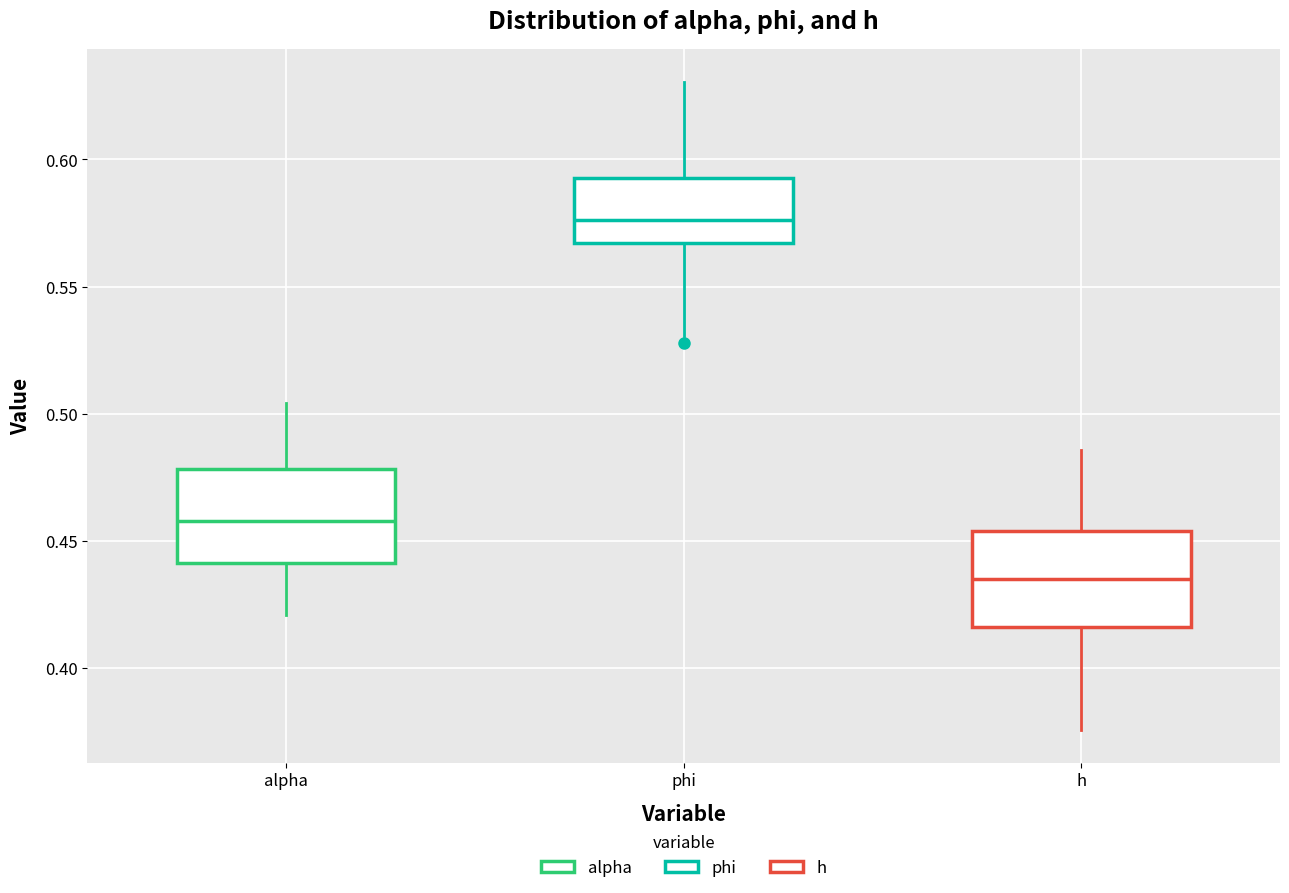

Which box has the highest median line?

phi